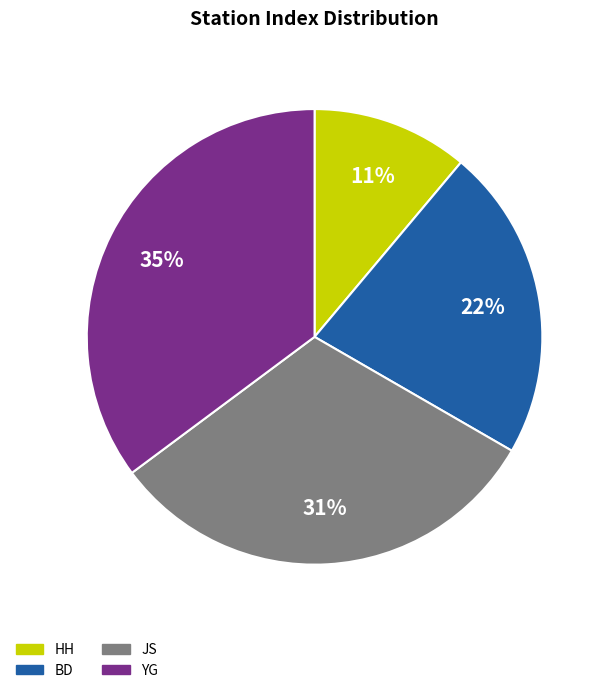

Do HH and YG together represent more than half of the pie?

No